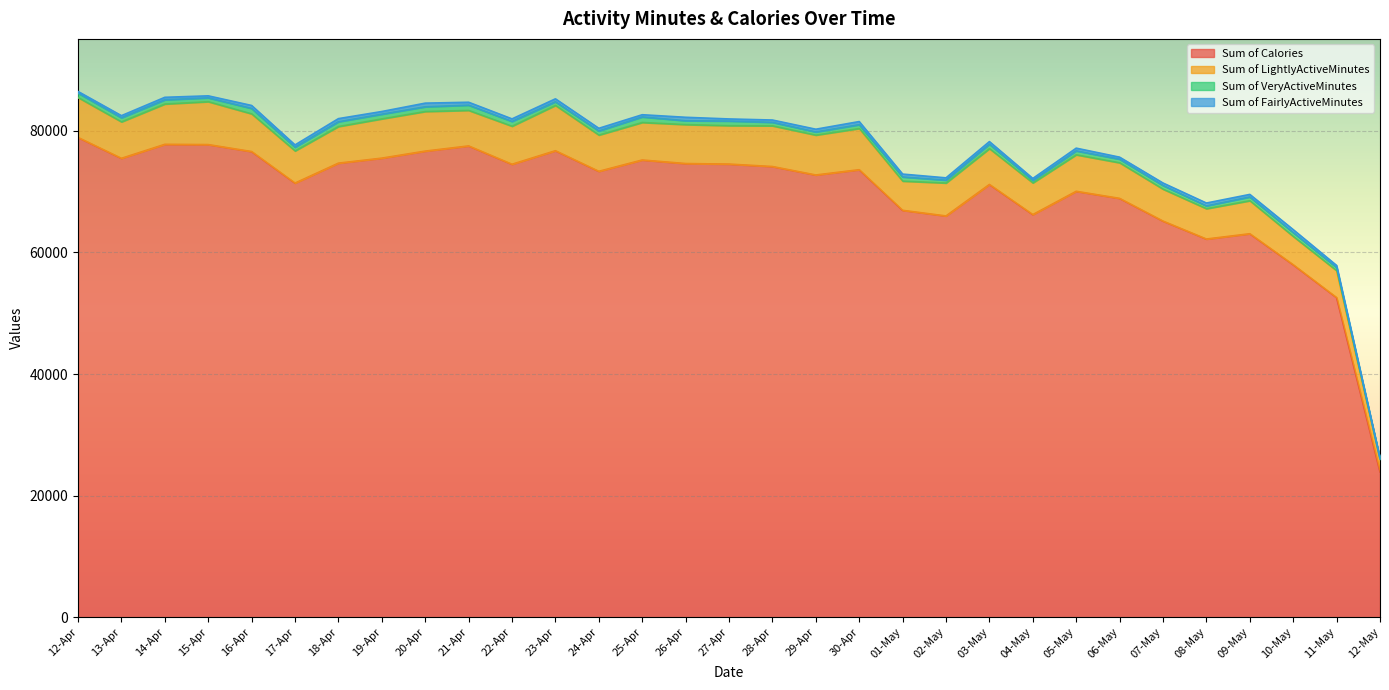

Where does the Sum of VeryActiveMinutes series first go above 634?

12-Apr